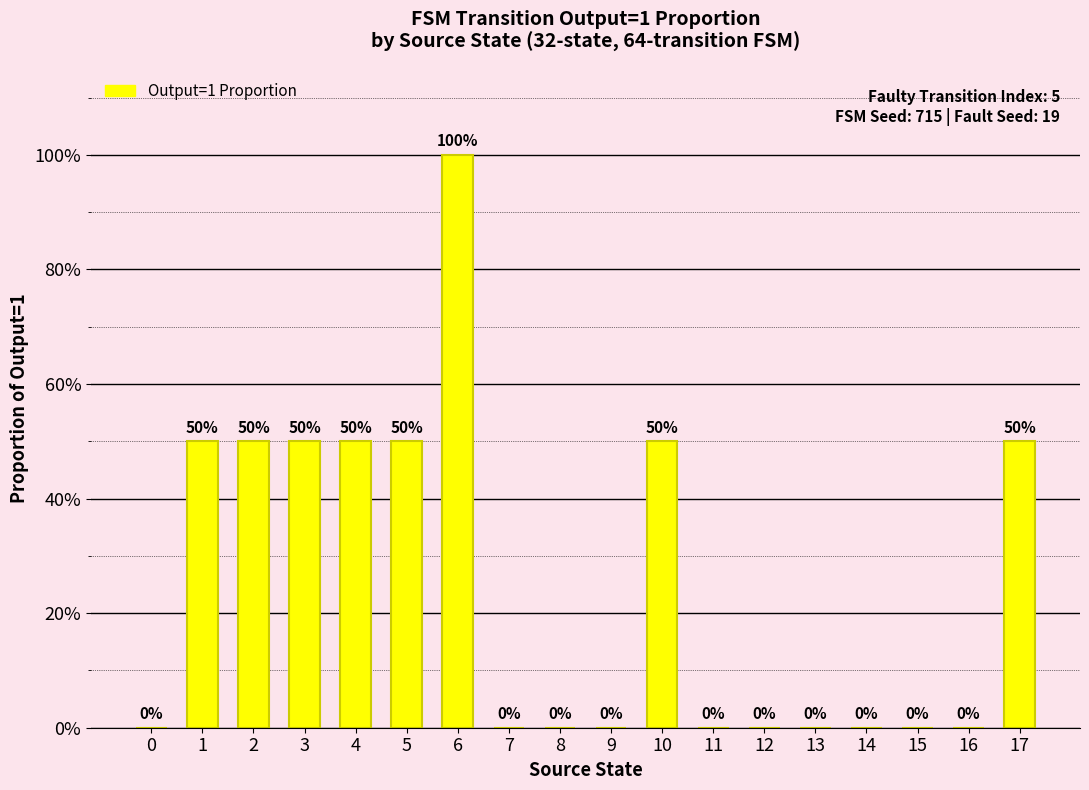

Are the bars horizontal?

No